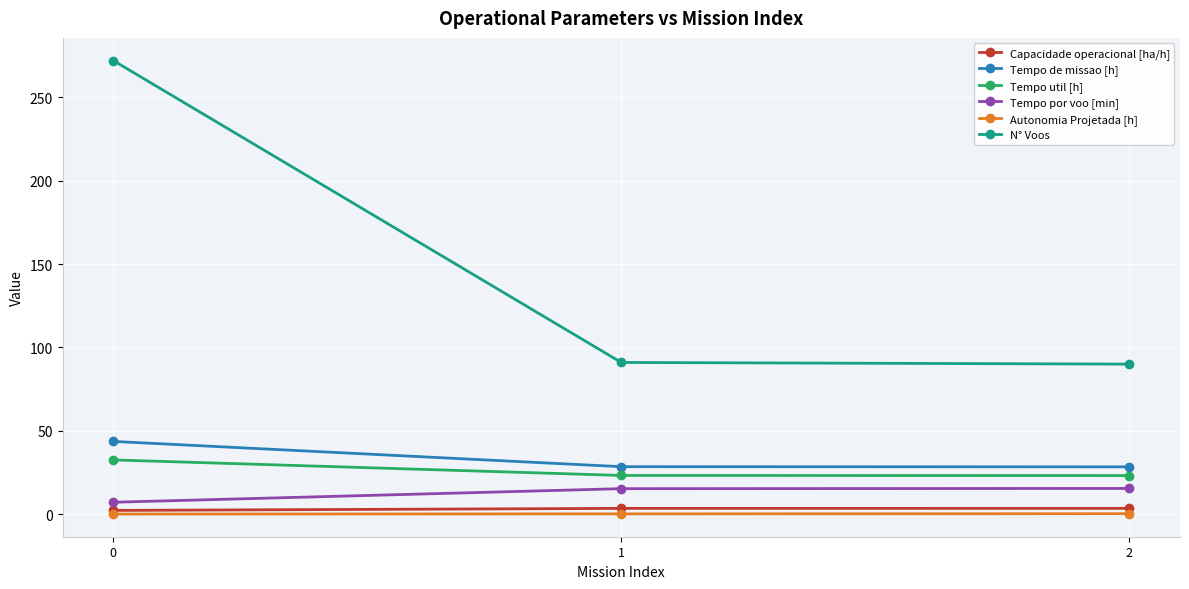

List the series in order of their peak value, lowest first.

Autonomia Projetada [h], Capacidade operacional [ha/h], Tempo por voo [min], Tempo util [h], Tempo de missao [h], N° Voos